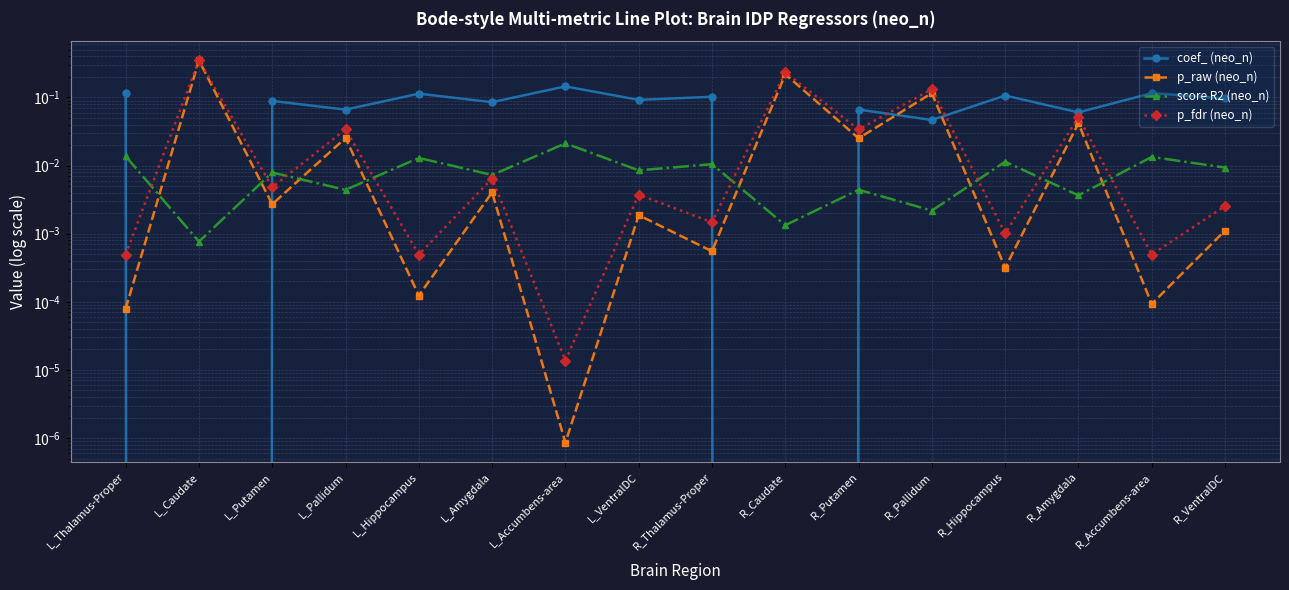

True or false: score R2 (neo_n) has a value of 0.0 at R_Thalamus-Proper.

True